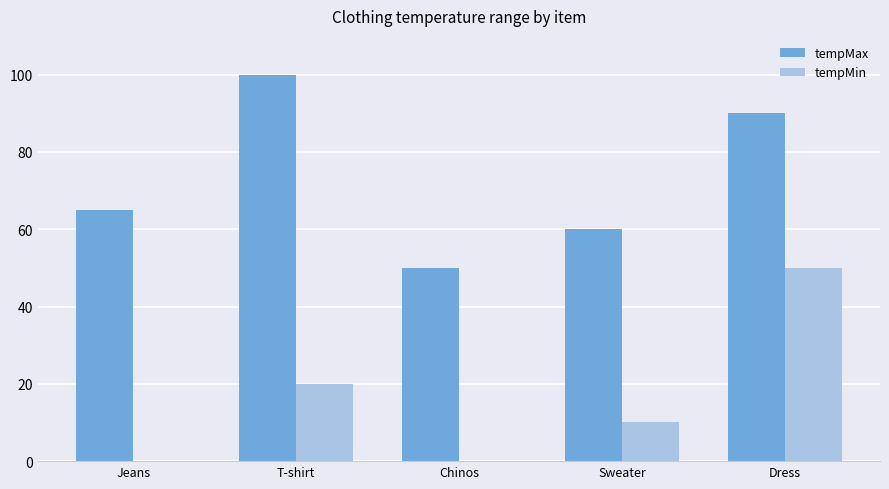

What is the highest value of the tempMin series?

50